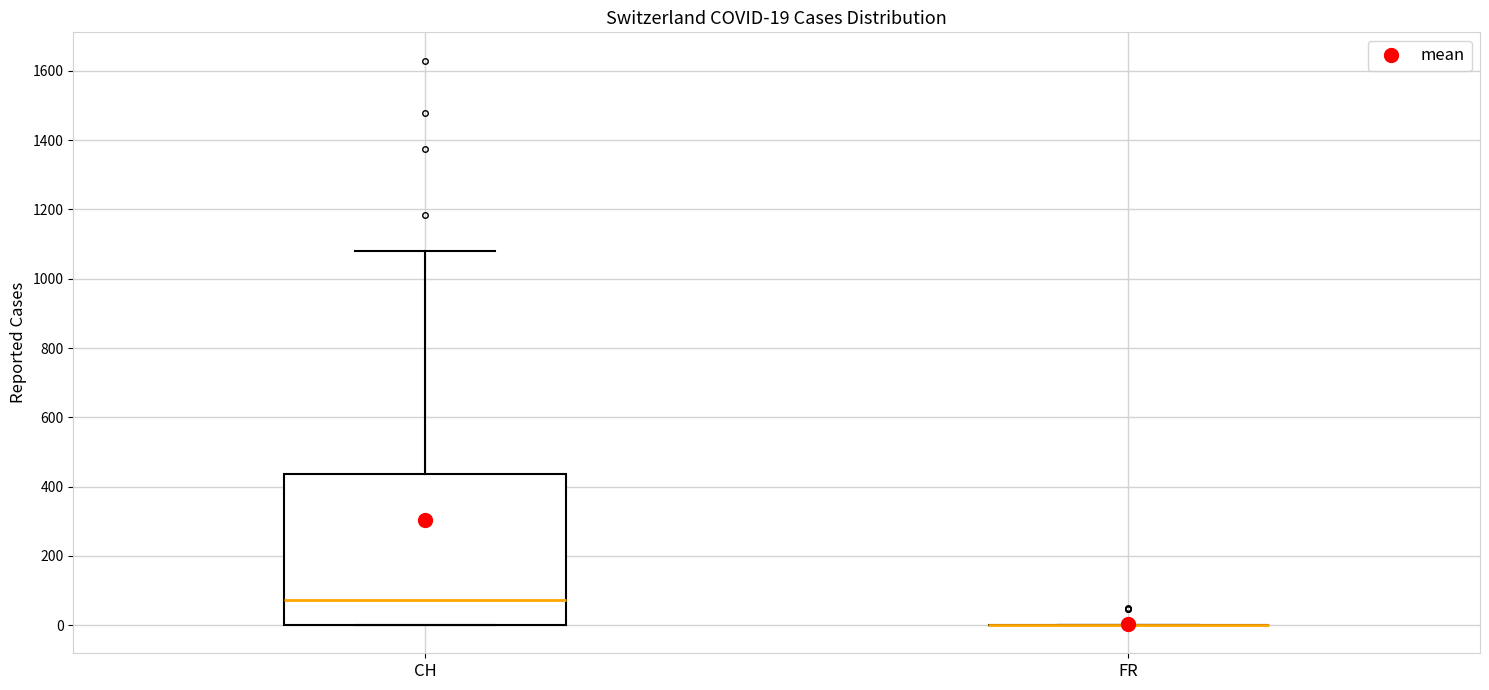

Which box is the tallest, from its lower edge to its upper edge?

CH